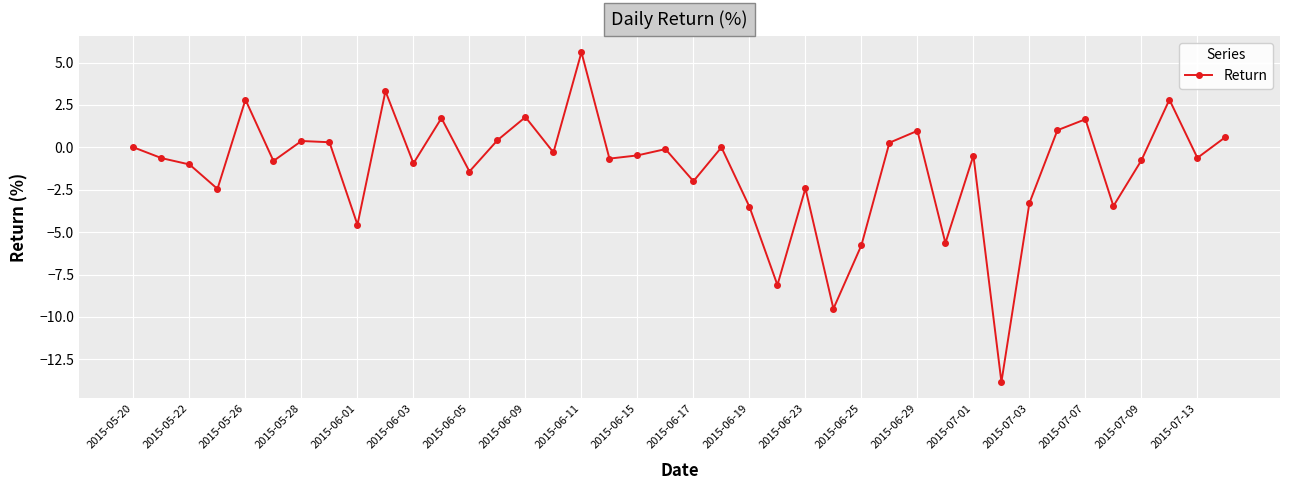

How many distinct data groups are displayed?

1